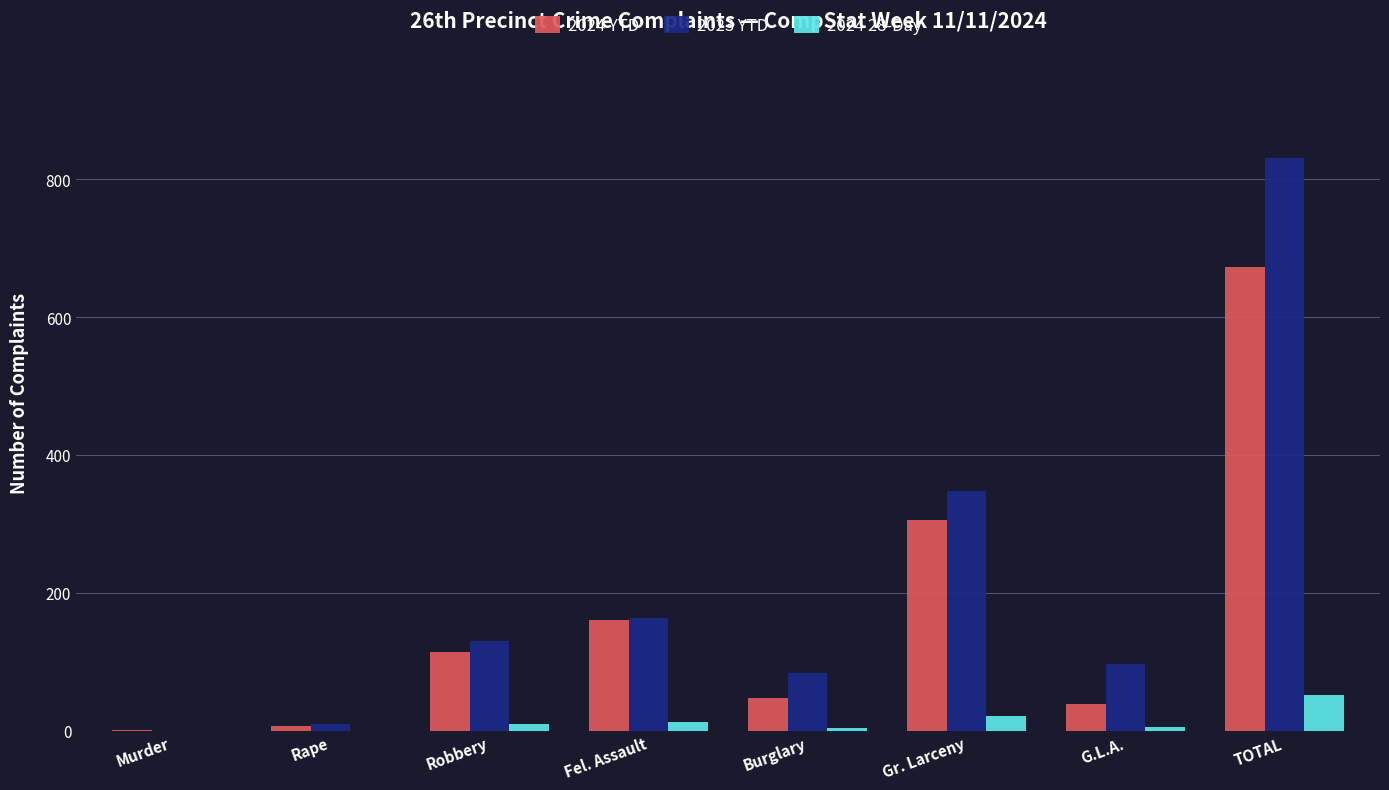

The value of 2024 28-Day at TOTAL is 52. True or false?

True